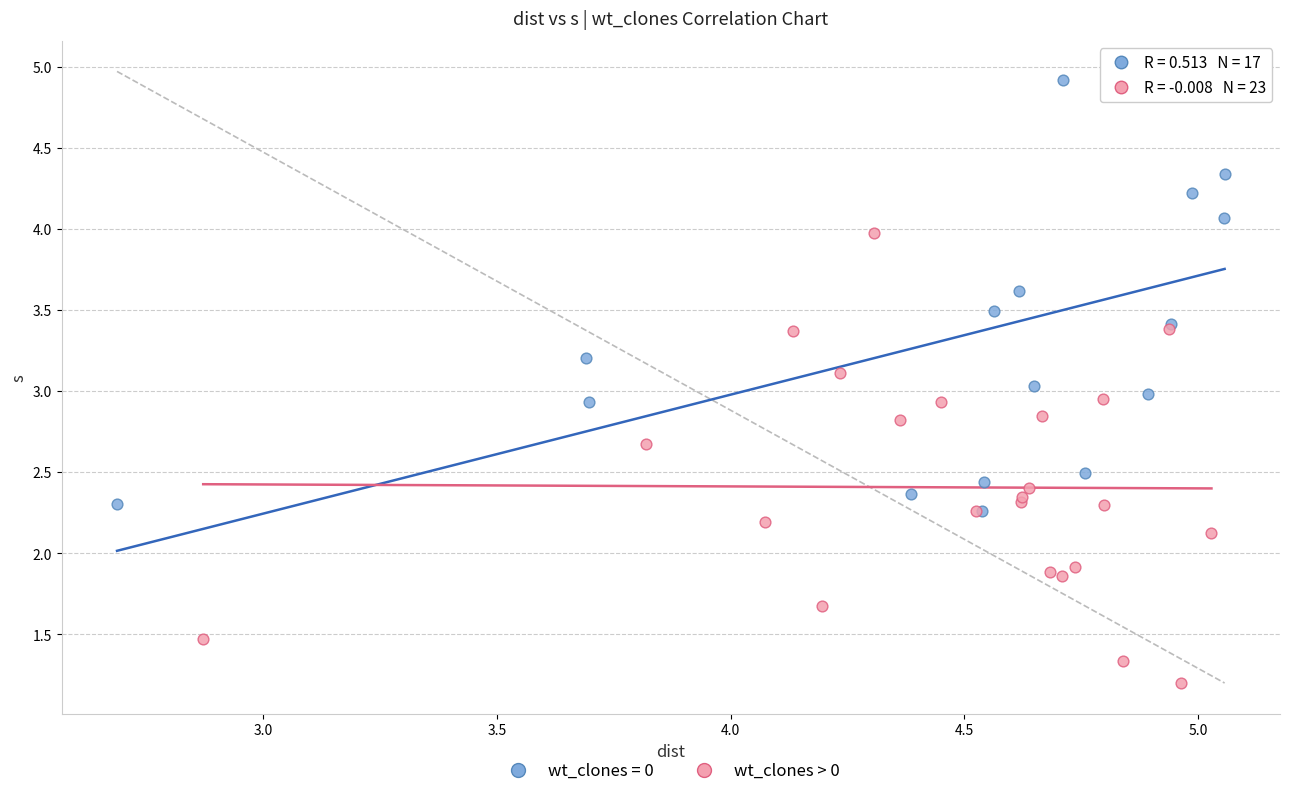

Which series contains the lowest Y value?

wt_clones > 0